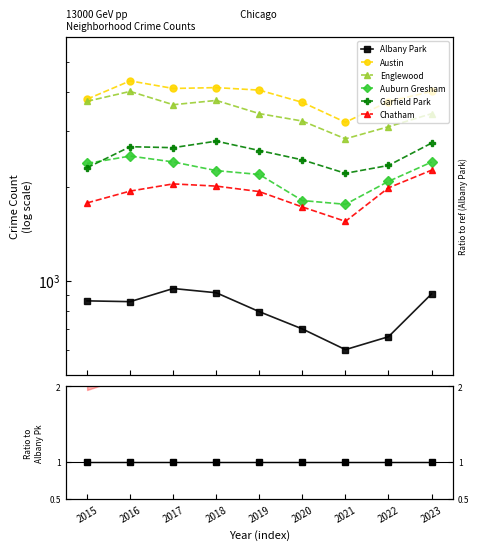

At 2023, list the series in order from smallest to largest.

Albany Park, Chatham, Auburn Gresham, Garfield Park, Englewood, Austin